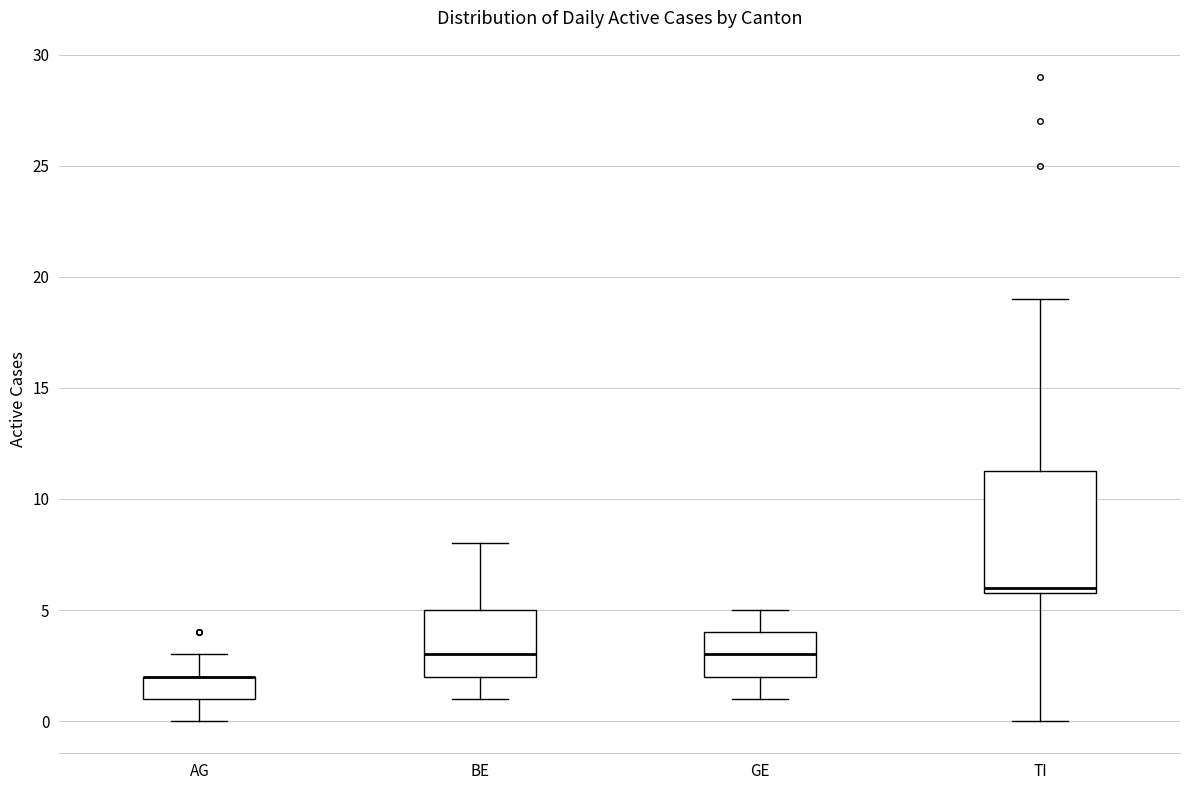

Which box is the tallest, from its lower edge to its upper edge?

TI